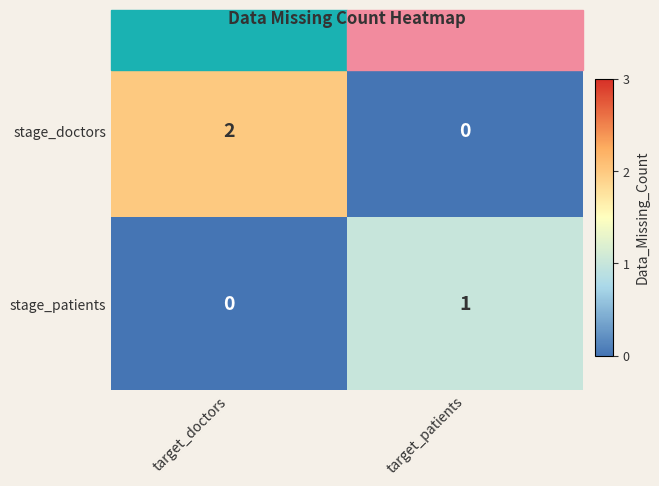

At which category does the chart reach its peak across all series?

target_doctors